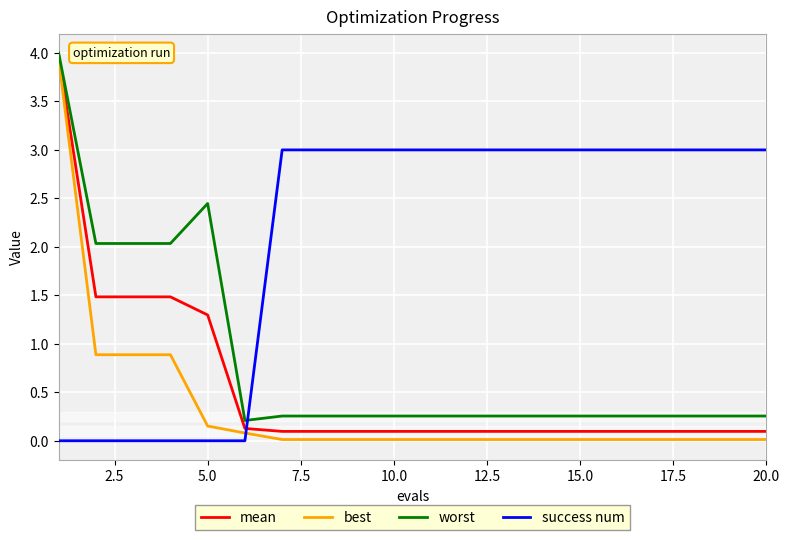

Which series has the largest total across all categories?

success num